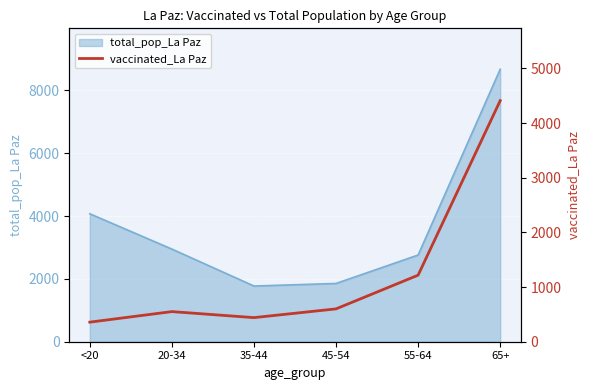

True or false: the data shows 969 at 20-34.

False